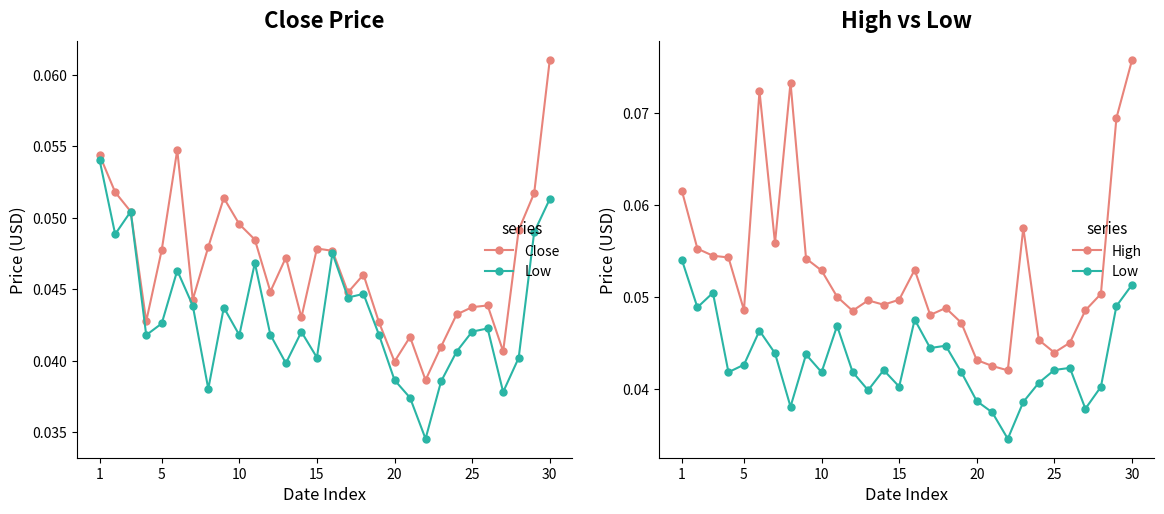

True or false: Low and High intersect in this chart.

False